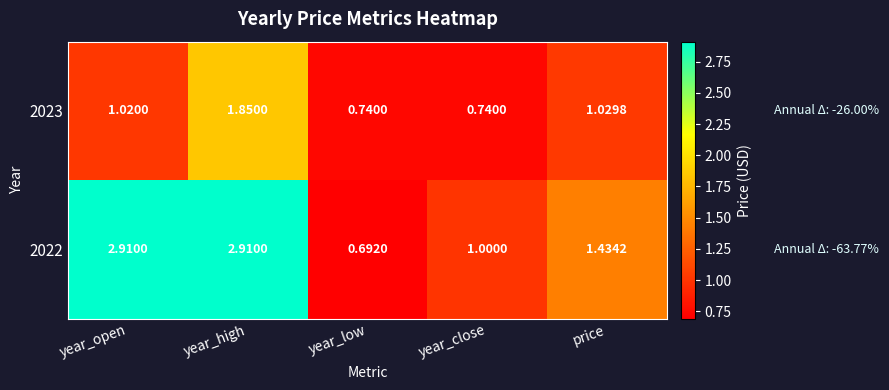

At which label does 2023 reach its peak?

year_high